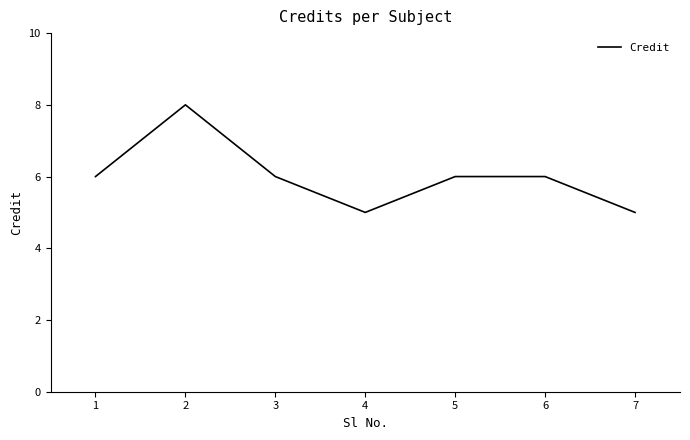

What is the sum of all values?

42